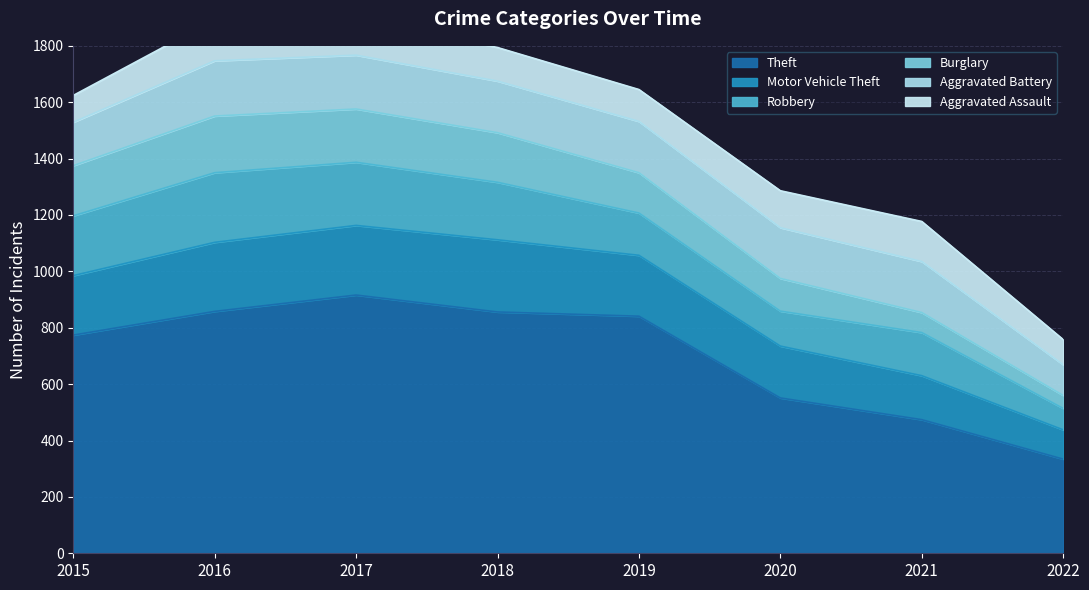

Rank the categories by Theft value from lowest to highest.

2022, 2021, 2020, 2015, 2019, 2018, 2016, 2017